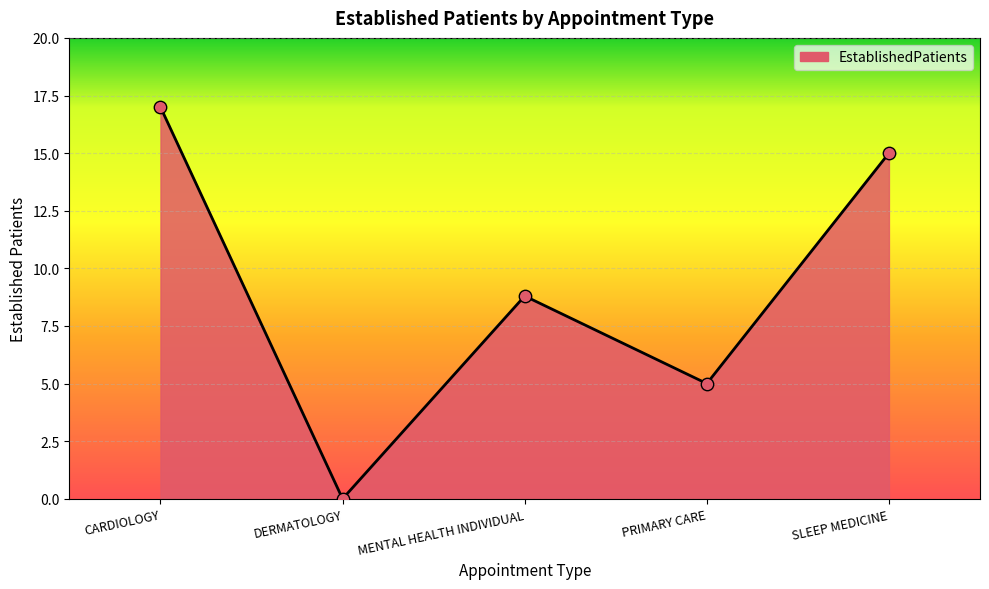

Which has a higher value, CARDIOLOGY or DERMATOLOGY?

CARDIOLOGY